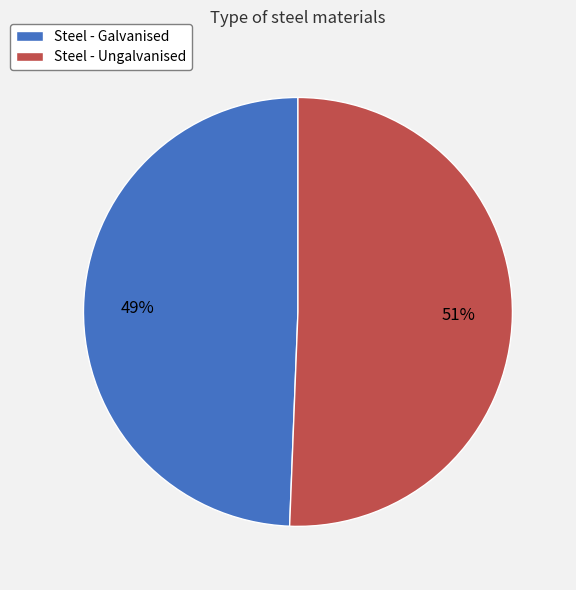

Count the number of slices in the pie.

2